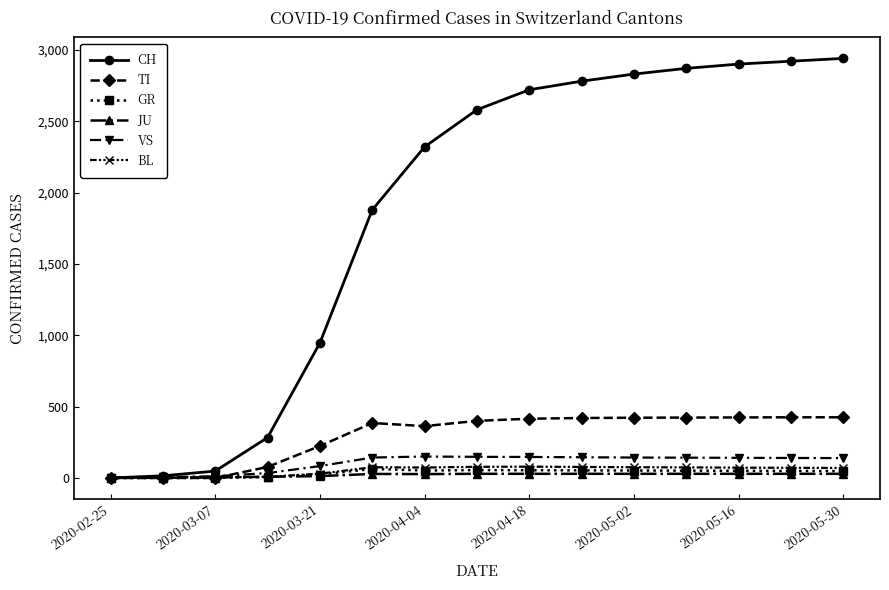

What is the maximum value for TI?

425